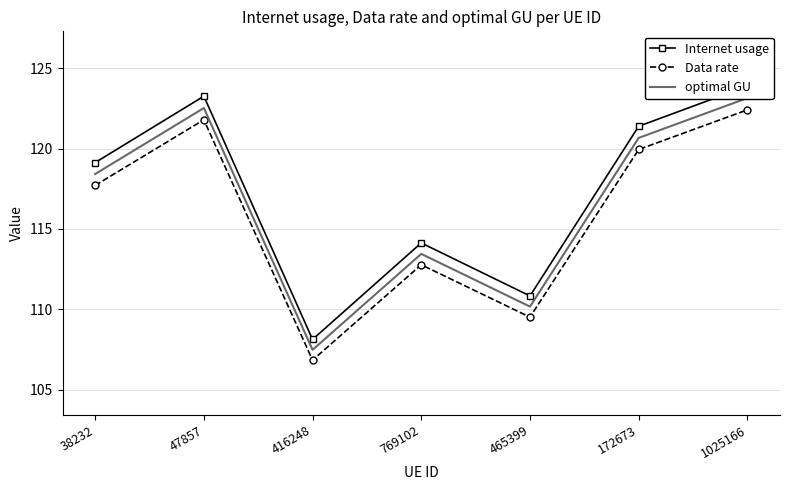

What is the average value of the Internet usage series?

117.3